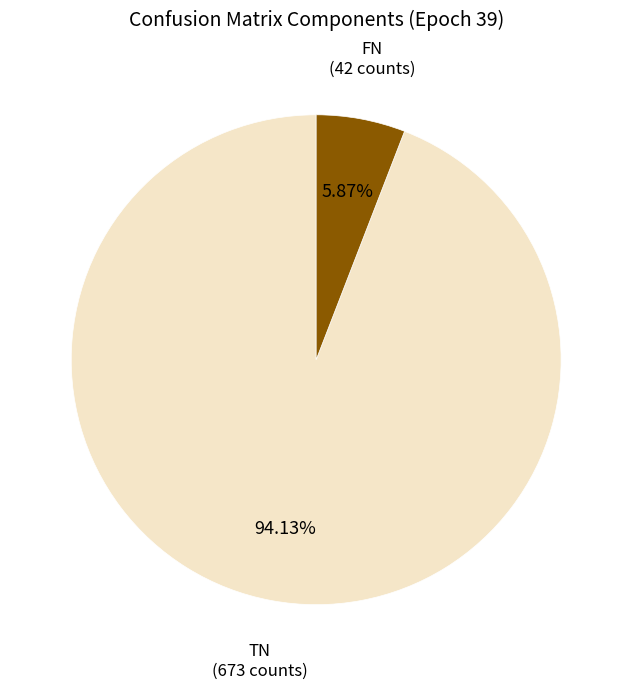

Does any single category account for the majority?

Yes